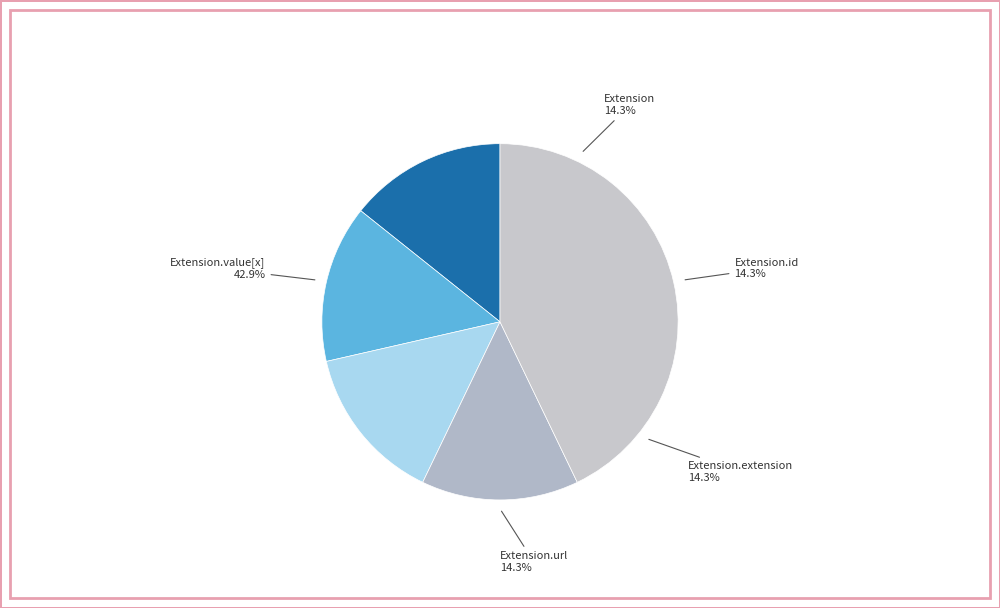

Which slice is the smallest?

Extension